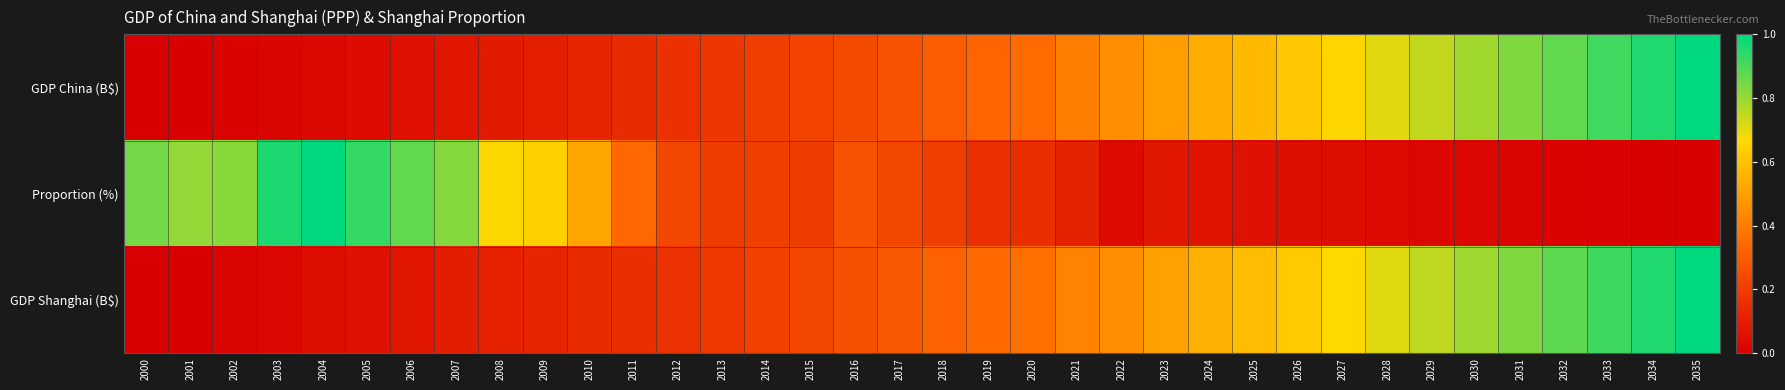

At how many categories does at least one series exceed 0?

36